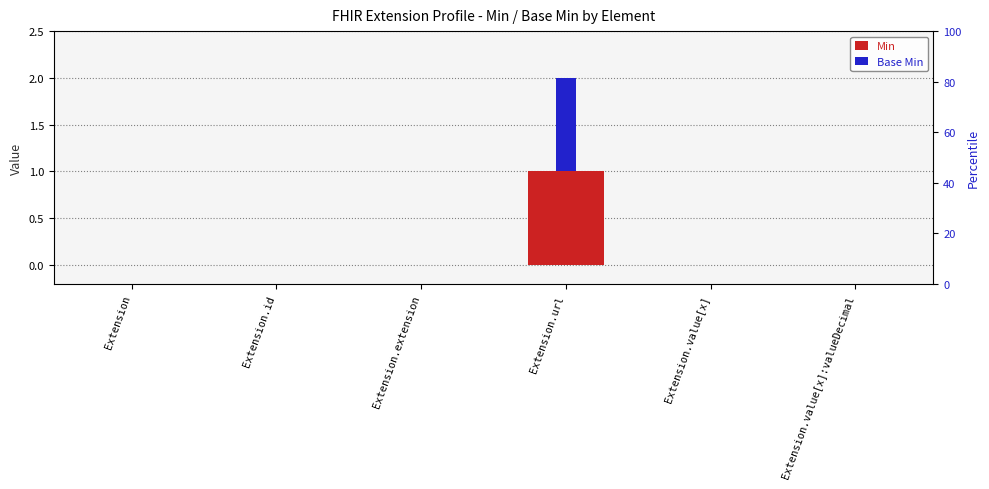

Does the chart contain stacked bars?

No